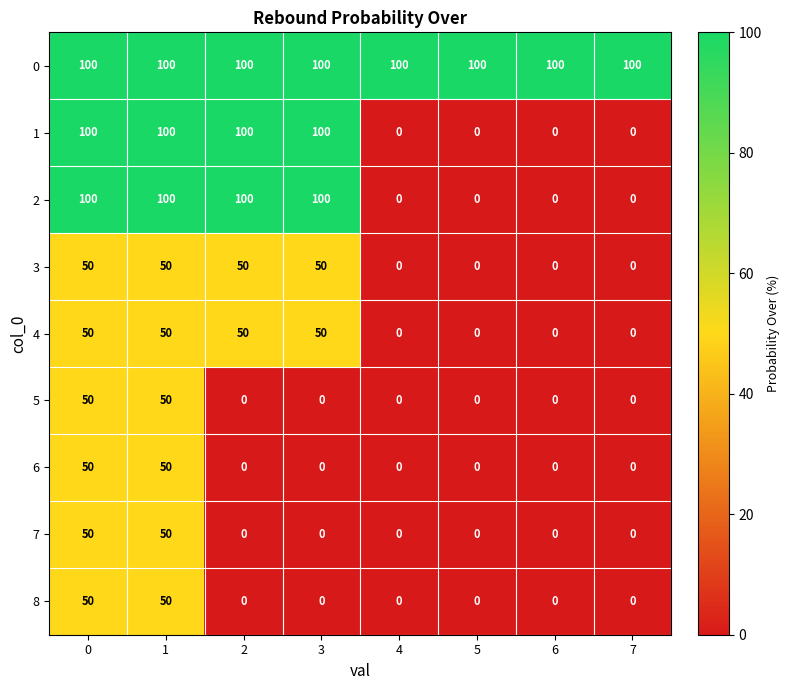

The 7 series shows 50 at 1. True or false?

True